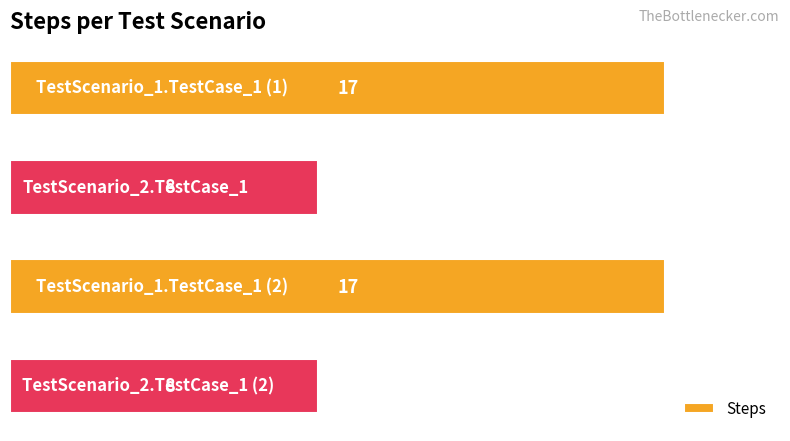

What is the value of the 2nd bar from the top?

8